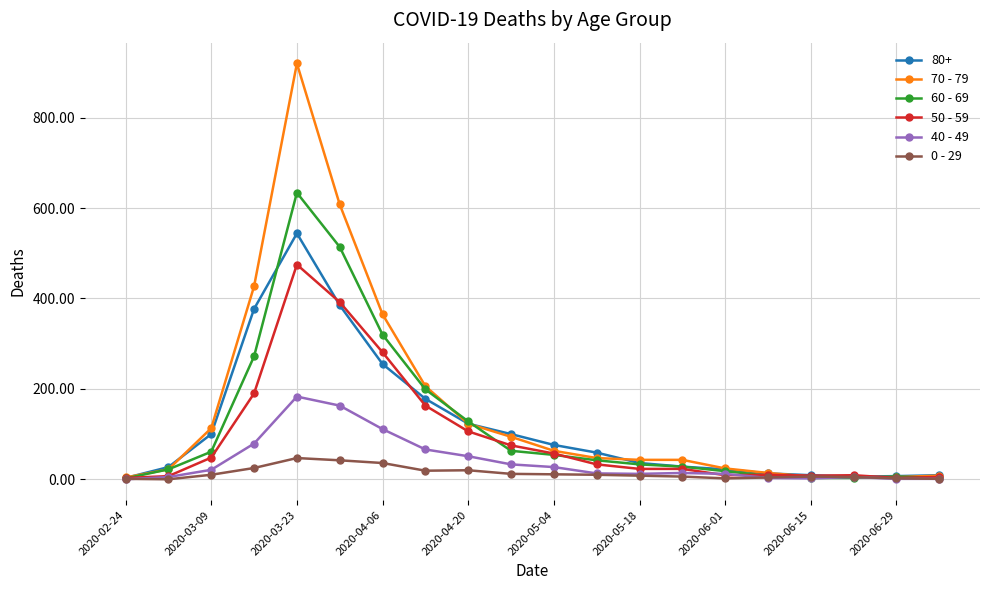

What is the maximum value shown in the chart?

920